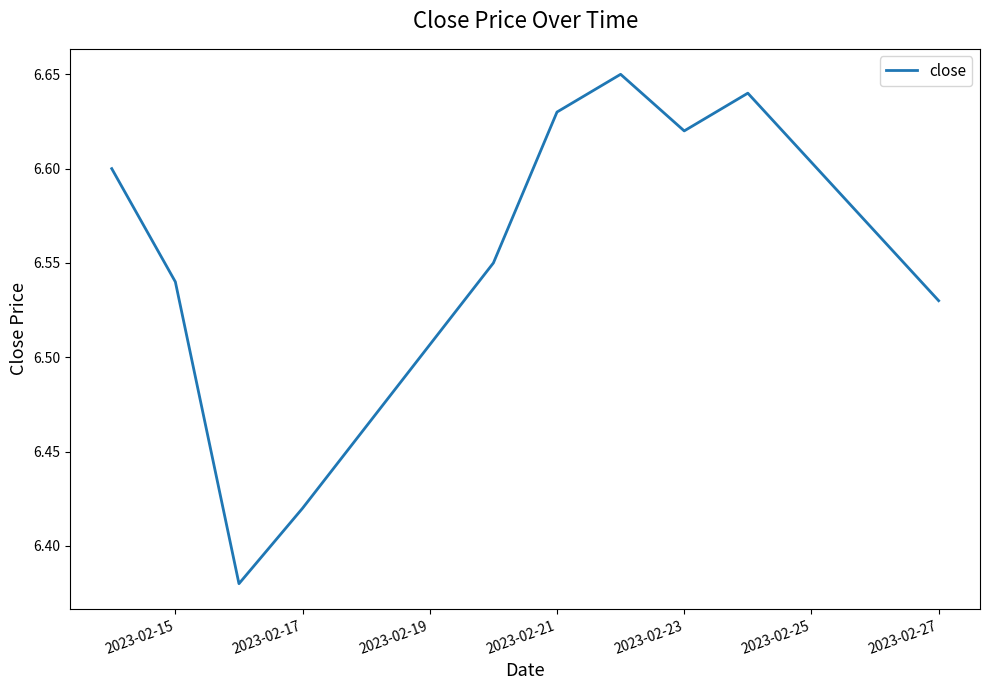

Count the values in the range 6 to 7.

10